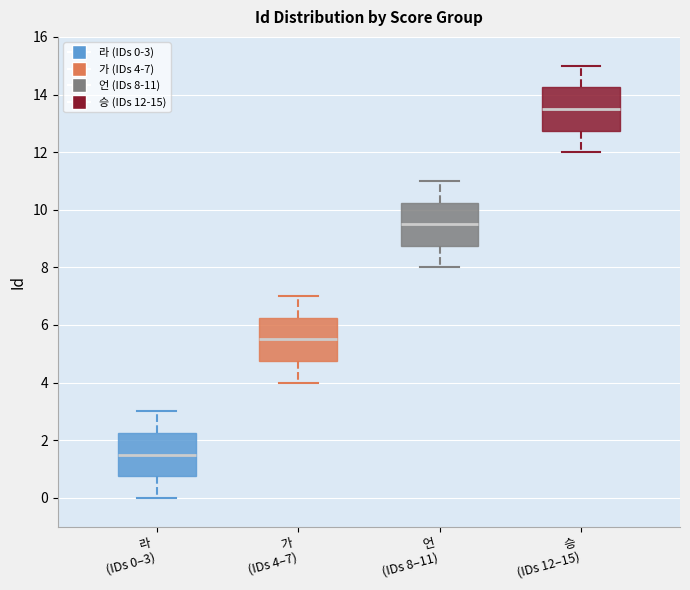

Where does the median line of the box for 언 (IDs 8–11) sit on the y-axis? The values are not printed on the chart, so give them approximately, as read against the axis.

9.6